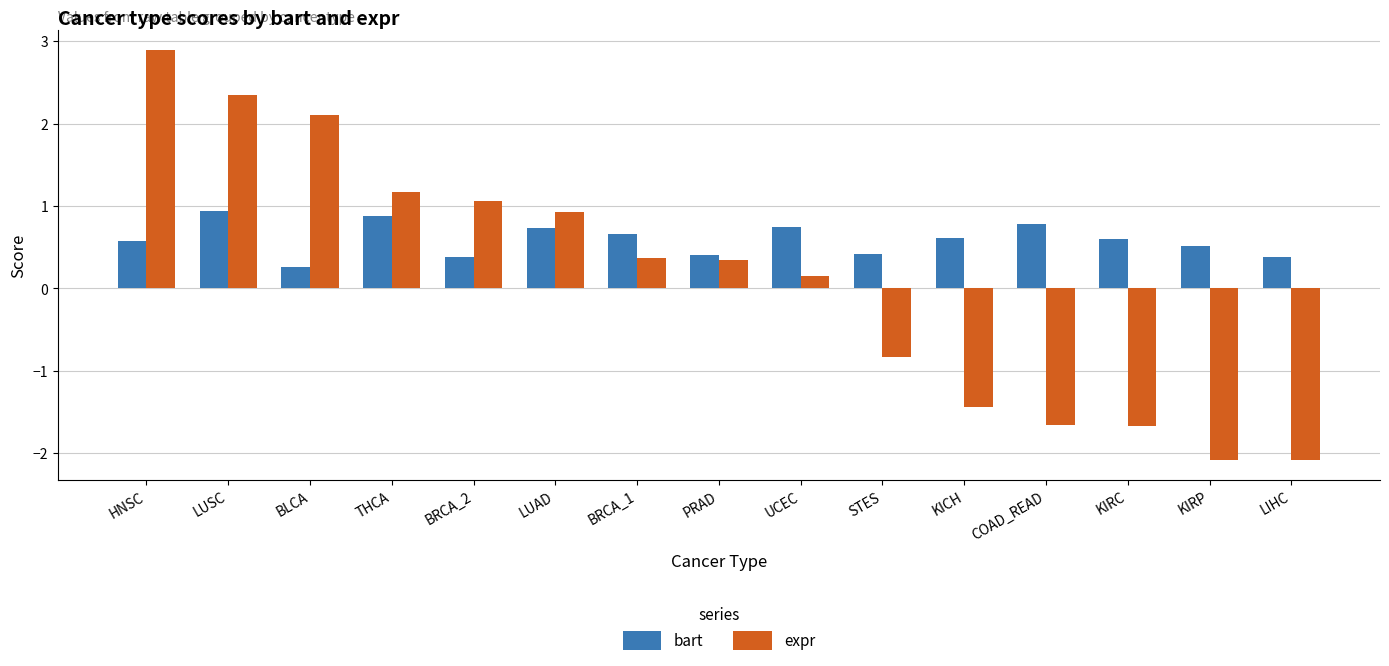

Where is bart nearest to the value 0?

BLCA